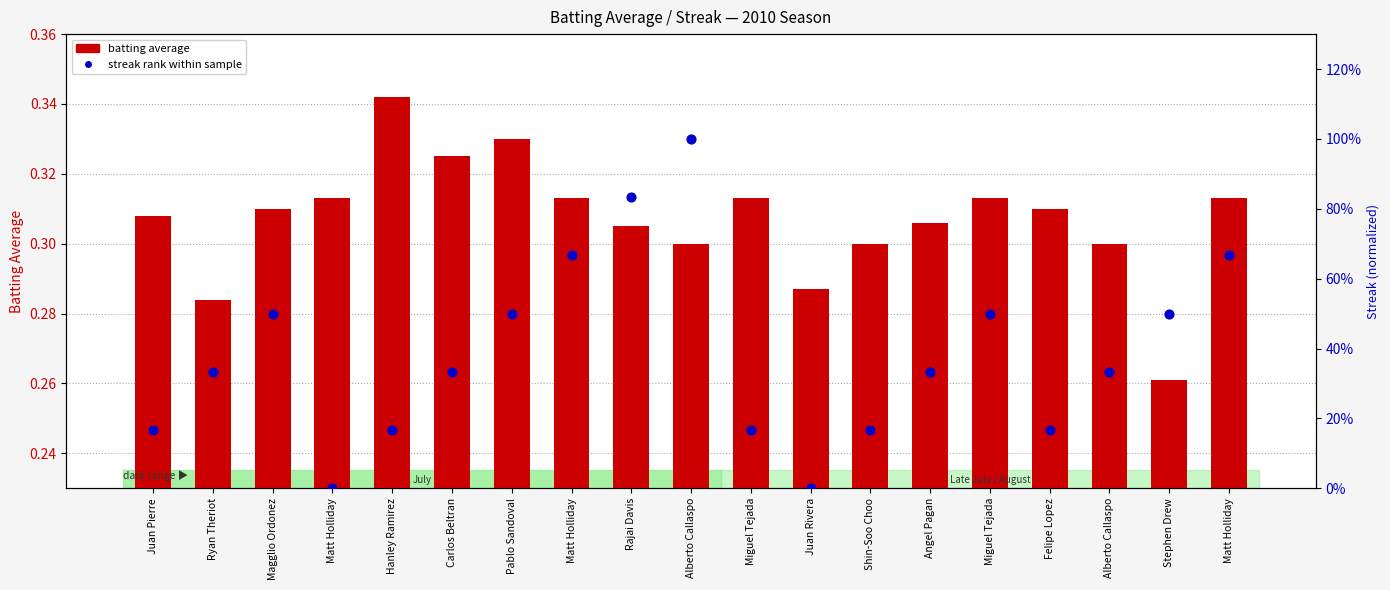

Which series contains the lowest Y value?

streak rank within sample